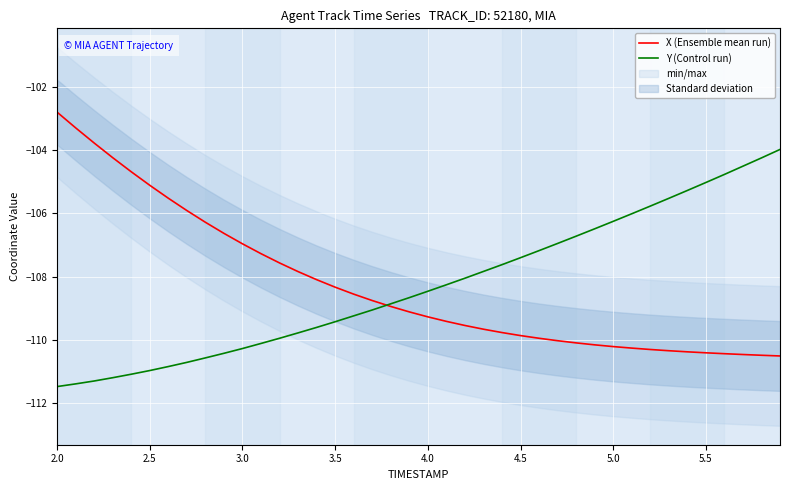

Which category has the highest value in the X (Ensemble mean run) series?

2.0